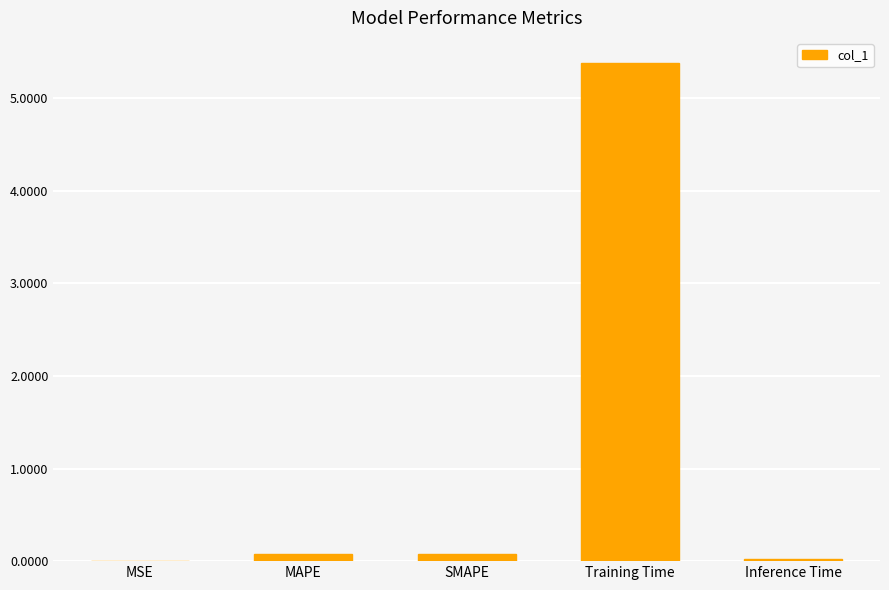

Which category has the highest value across all series?

Training Time